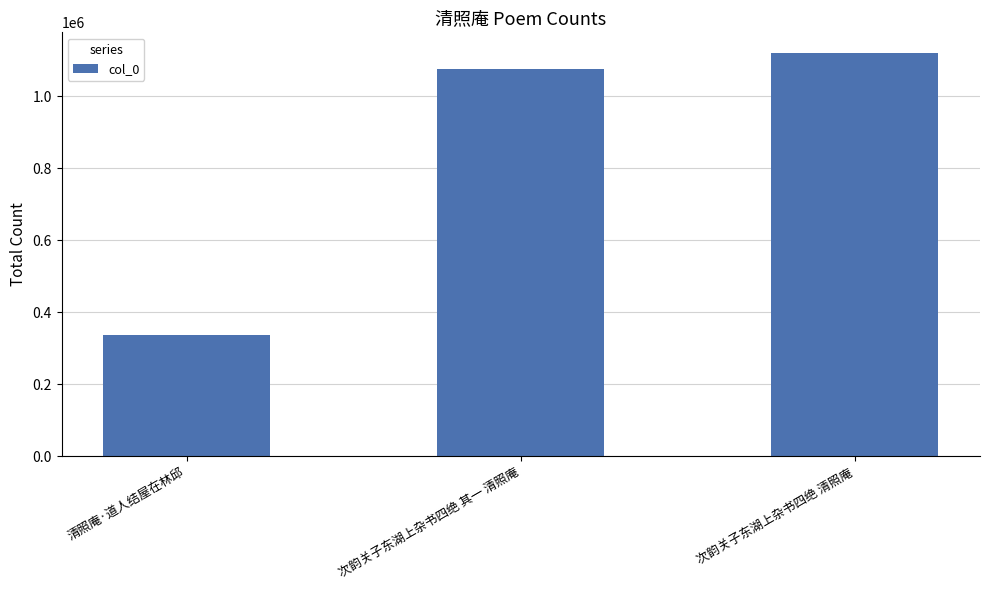

What is the sum of the values at 次韵关子东湖上杂书四绝 清照庵 and 次韵关子东湖上杂书四绝 其一 清照庵?

2196562